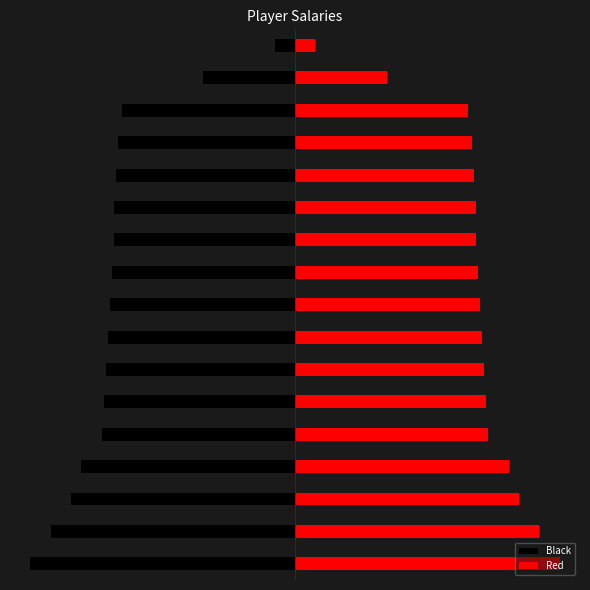

What is the minimum value for Black?

-13.0